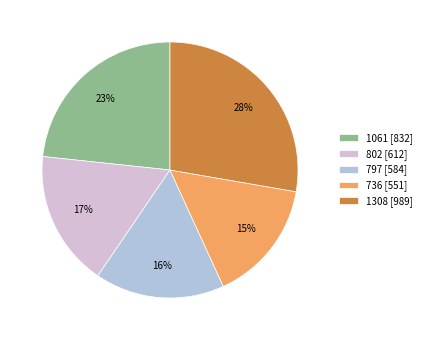

To the nearest percent, what is the average slice percentage?

20%